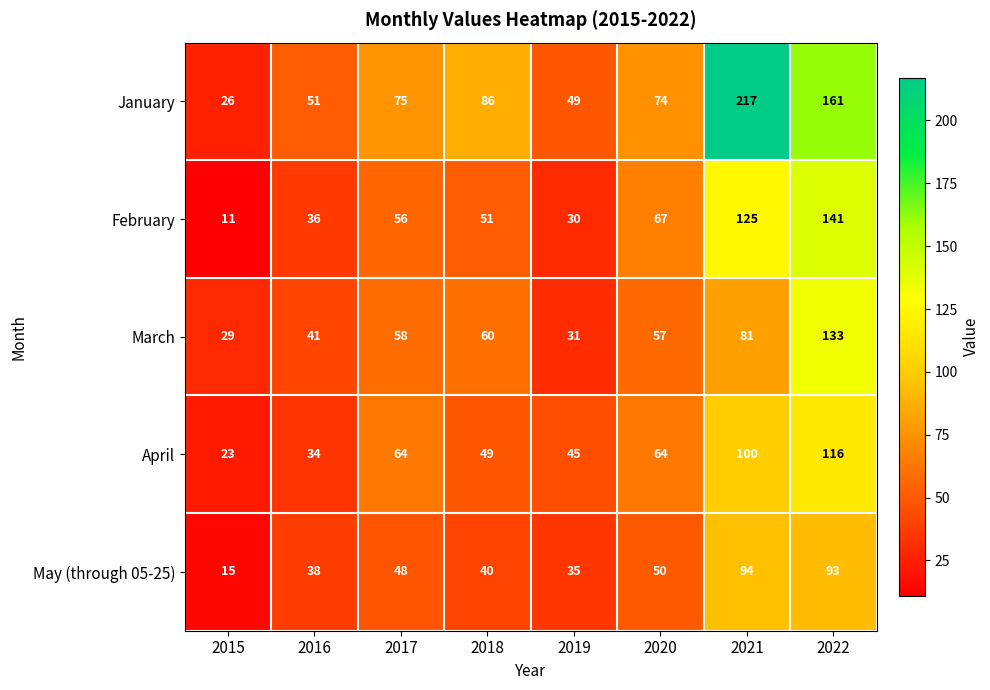

What is the total value across all series at 2022?

644